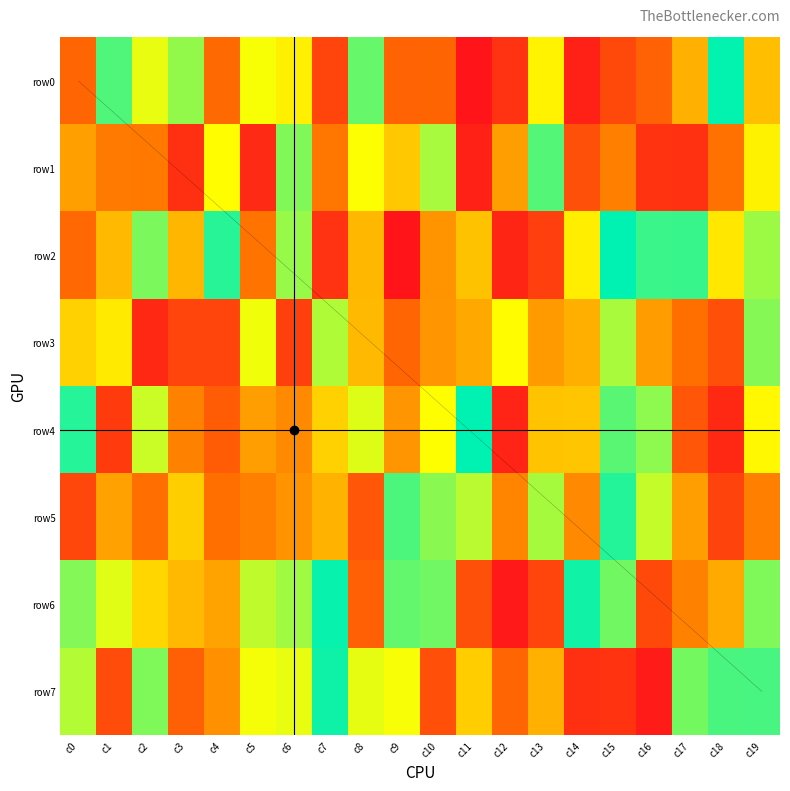

At how many categories does at least one series exceed 149798?

20